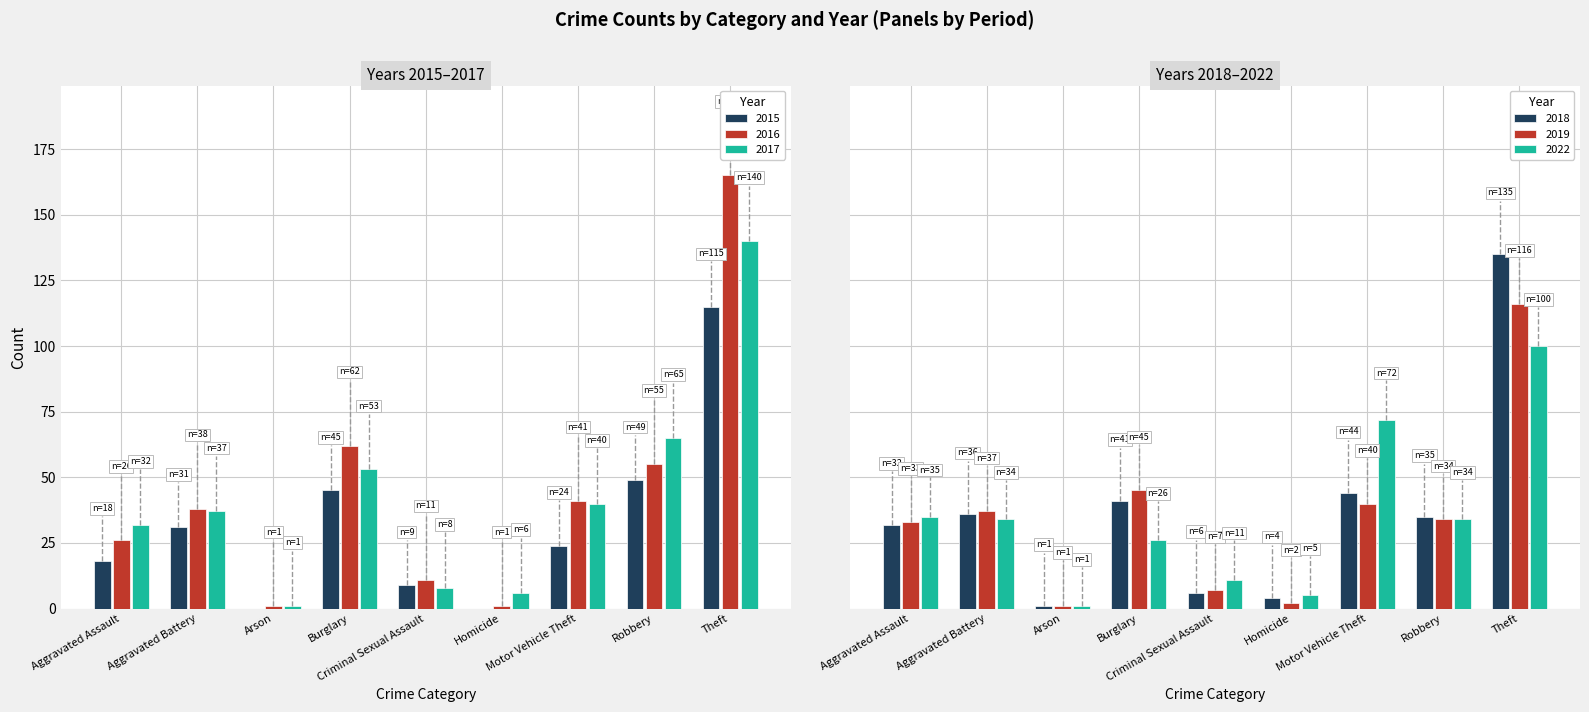

What is the sum of the 2016 values at Robbery and Aggravated Assault?

81